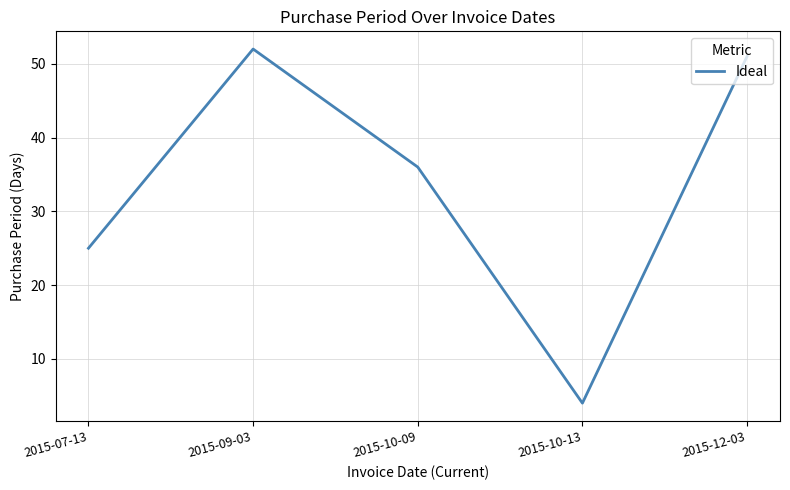

Is it true that the value at 2015-09-03 is 82?

False